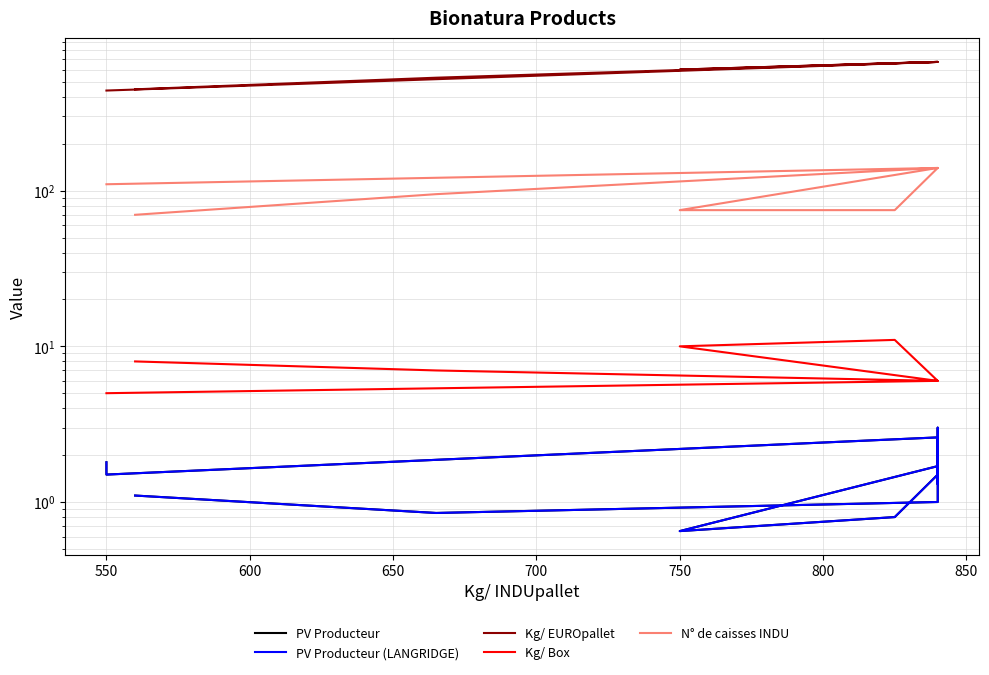

How many data points does each series have?

19